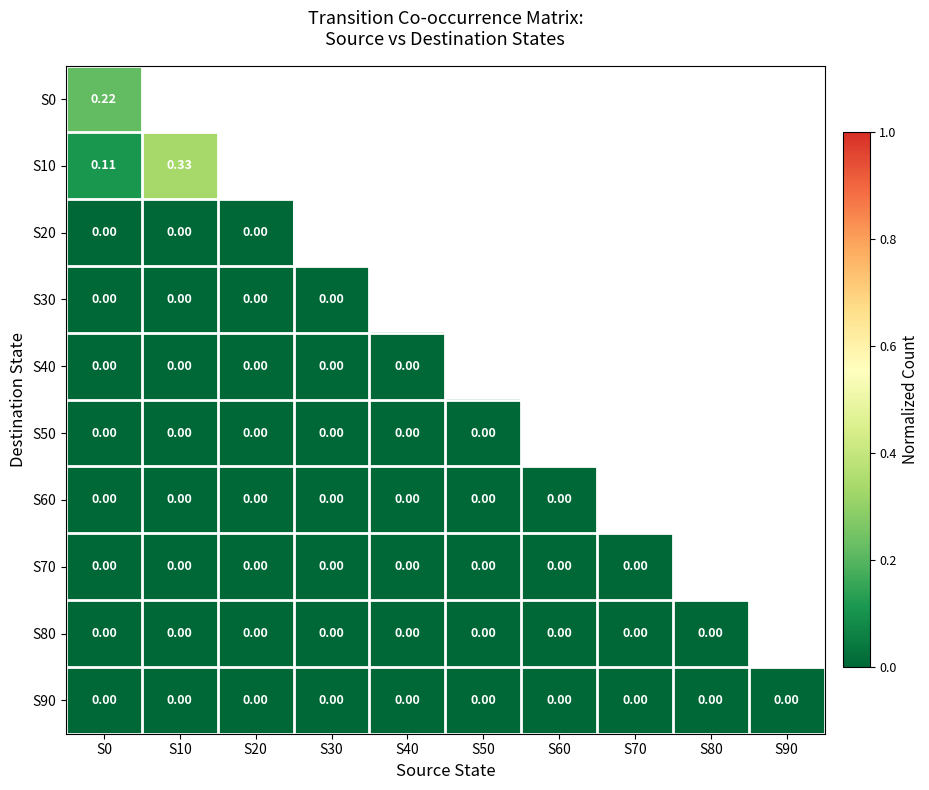

How many categories are shown in the chart?

10